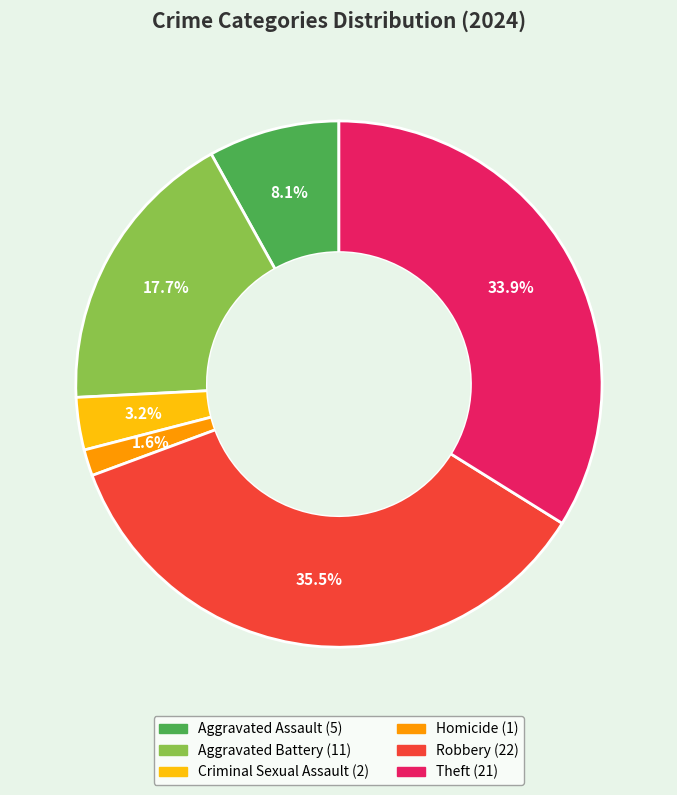

Does any single category account for the majority?

No